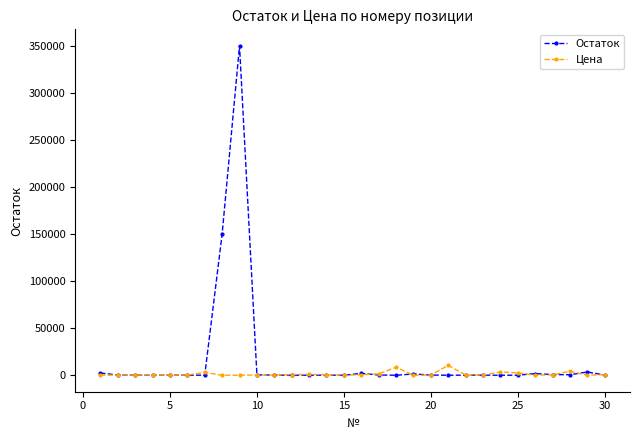

Rank the series by their maximum value, from lowest to highest.

Цена, Остаток